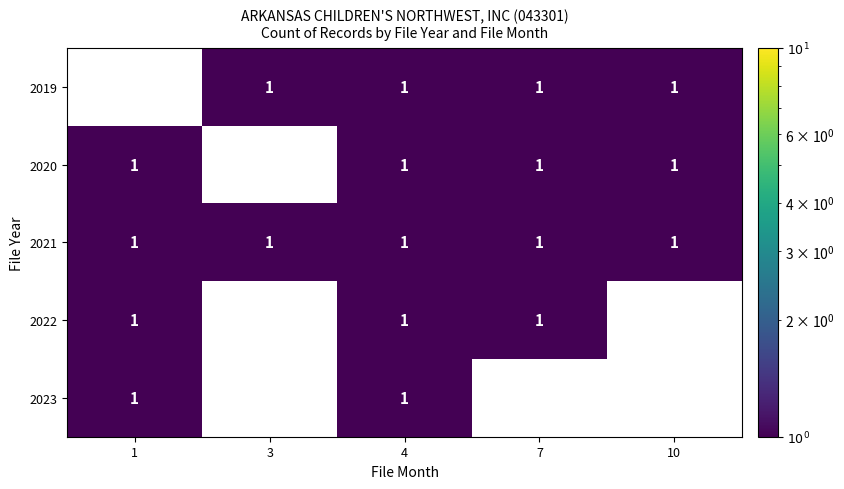

At which category does the chart reach its peak across all series?

3